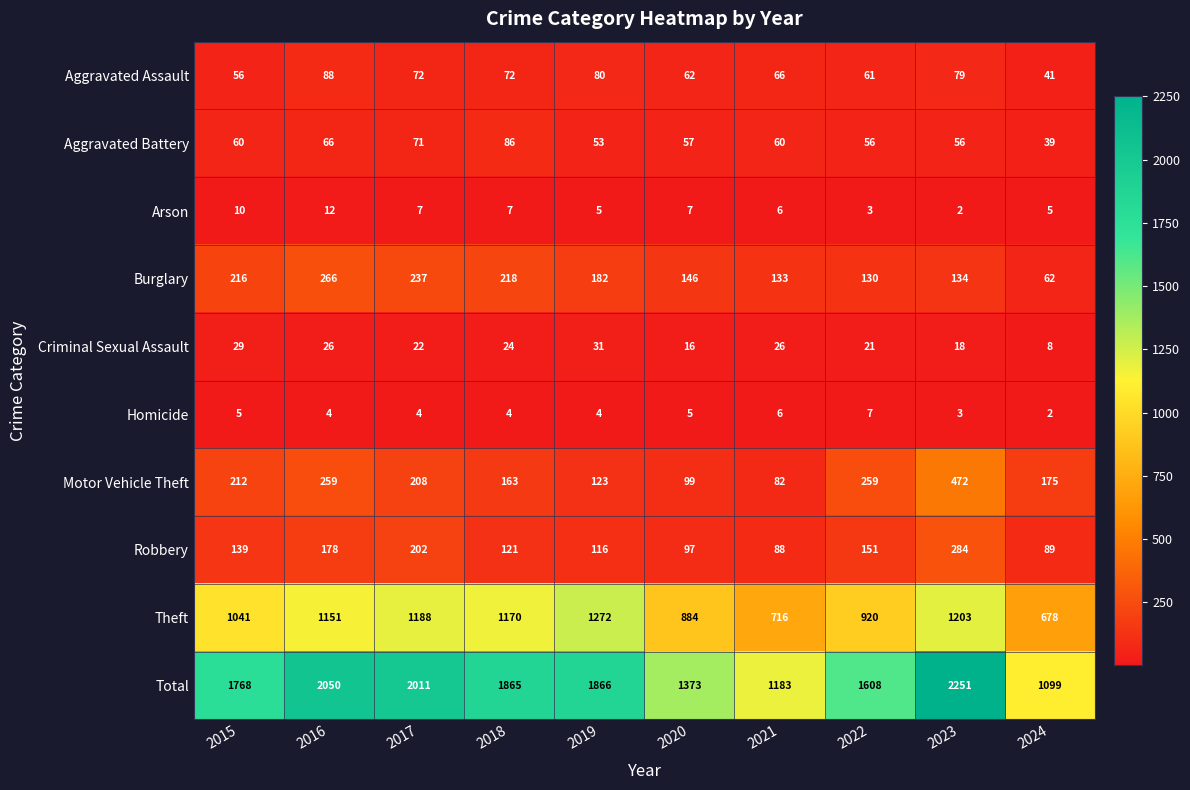

List the series in order of their peak value, lowest first.

Homicide, Arson, Criminal Sexual Assault, Aggravated Battery, Aggravated Assault, Burglary, Robbery, Motor Vehicle Theft, Theft, Total